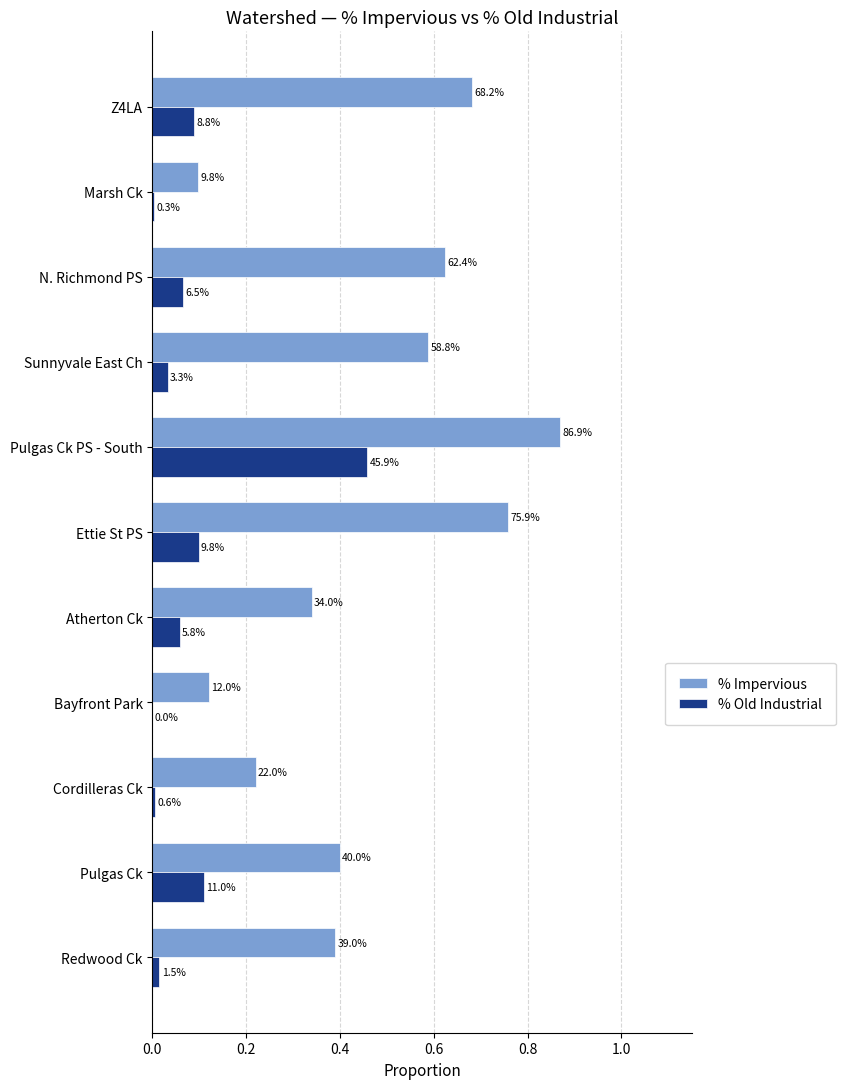

Rank the series by their average value, from highest to lowest.

% Impervious, % Old Industrial